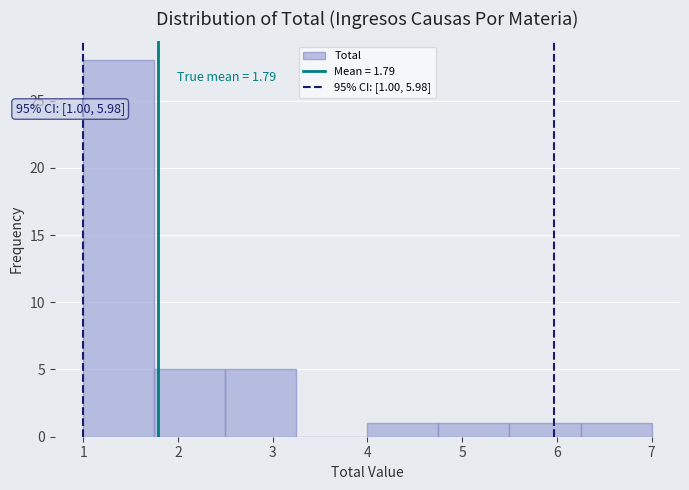

Which range on the x-axis has the tallest bar?

1.00 to 1.75